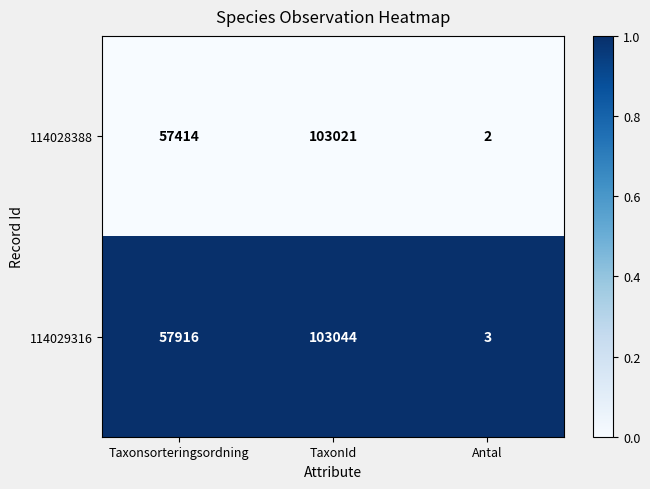

What is the greatest value displayed?

103044